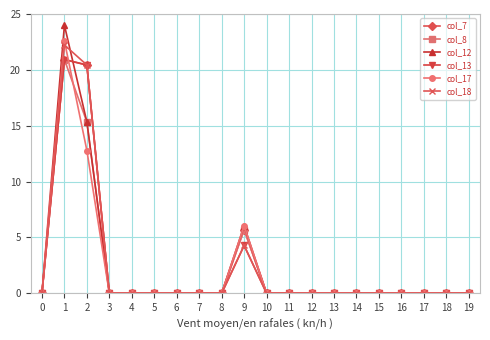

True or false: col_7 has more than 0 interior local peaks.

True